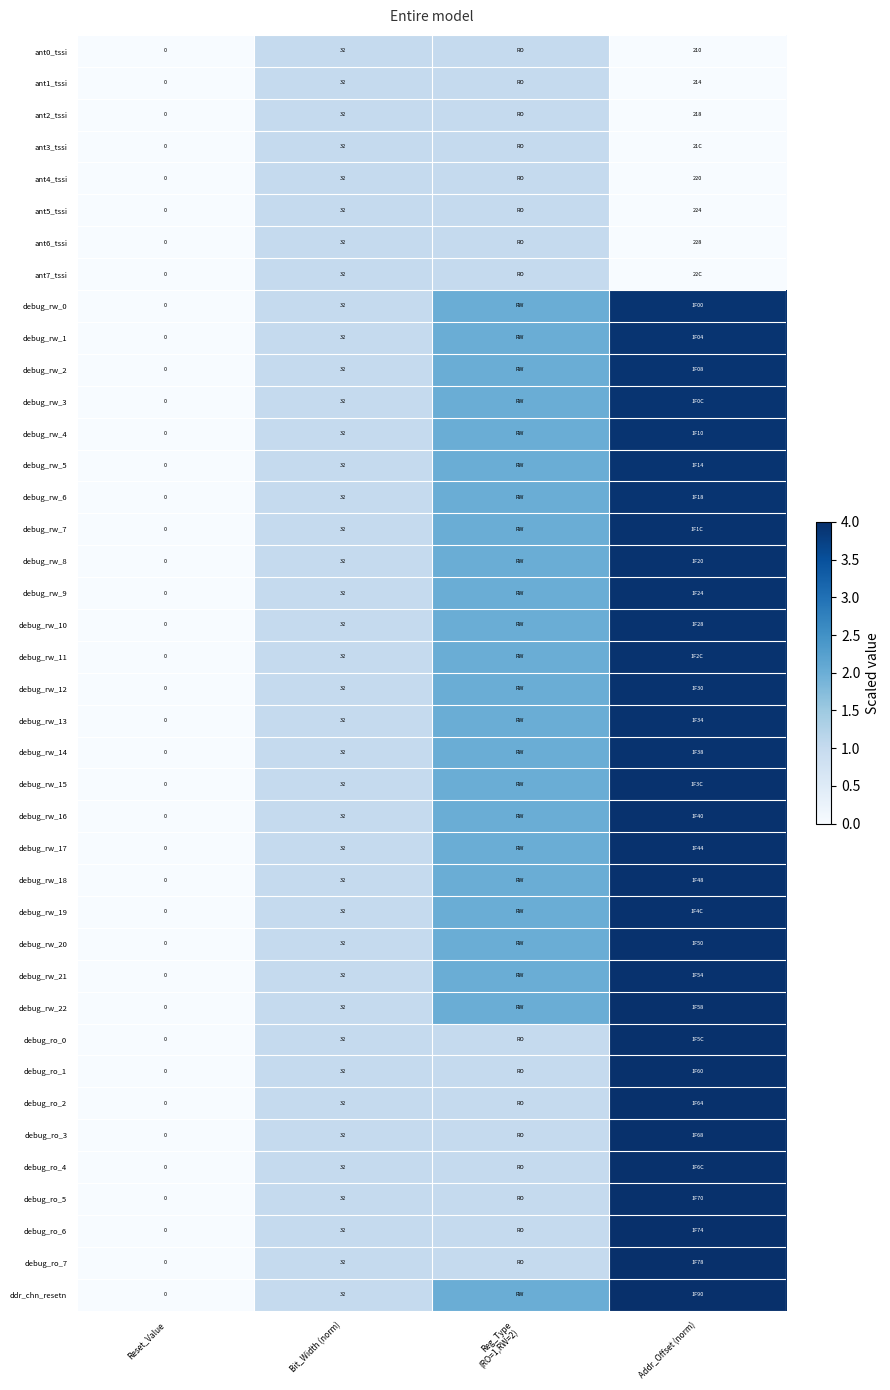

Which category has the highest value in the ant5_tssi series?

Bit_Width (norm)